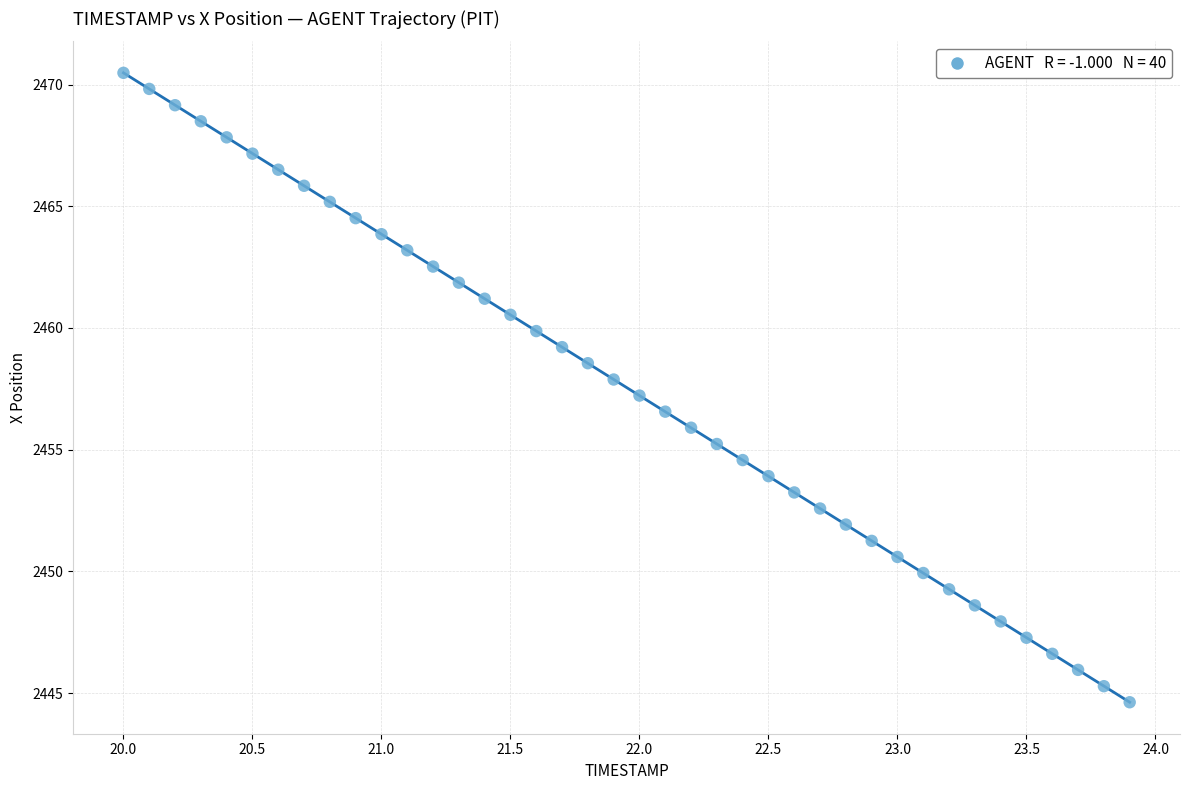

What is the range of X values (max minus min)?

3.9